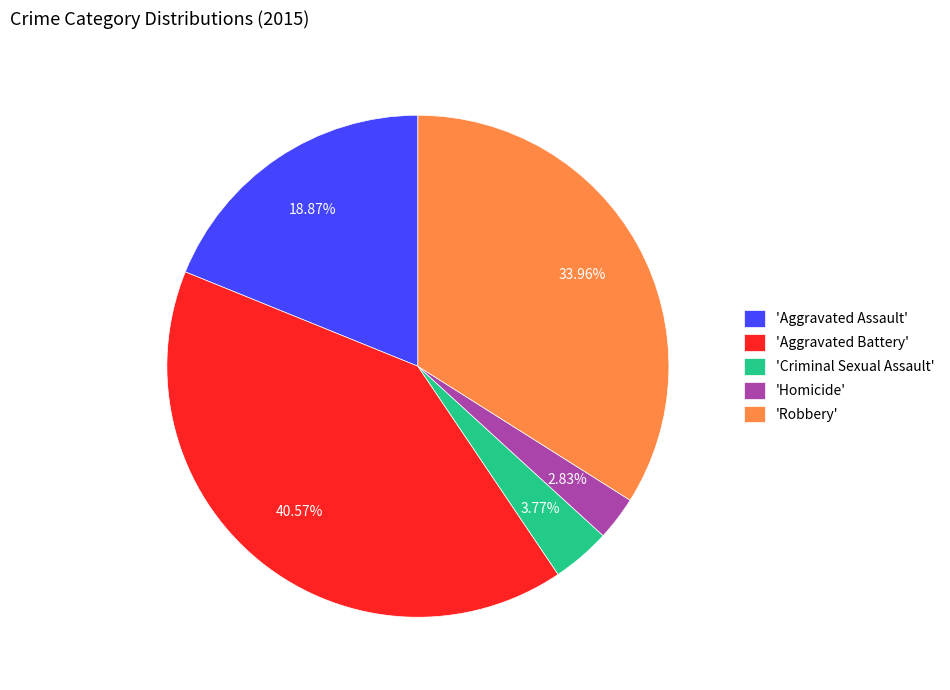

Do 'Robbery' and 'Aggravated Assault' together represent more than half of the pie?

Yes